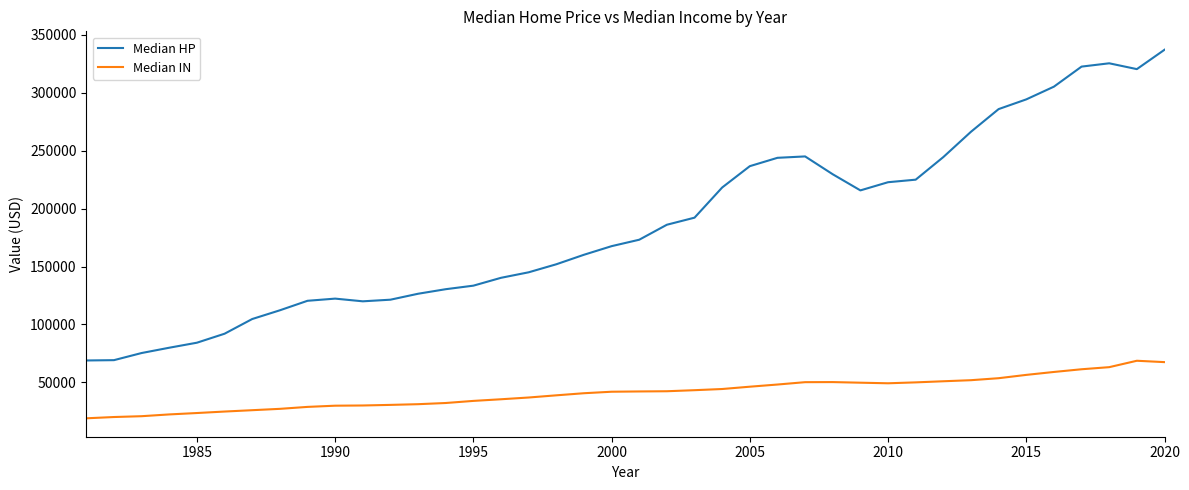

Which series has the largest total across all categories?

Median HP